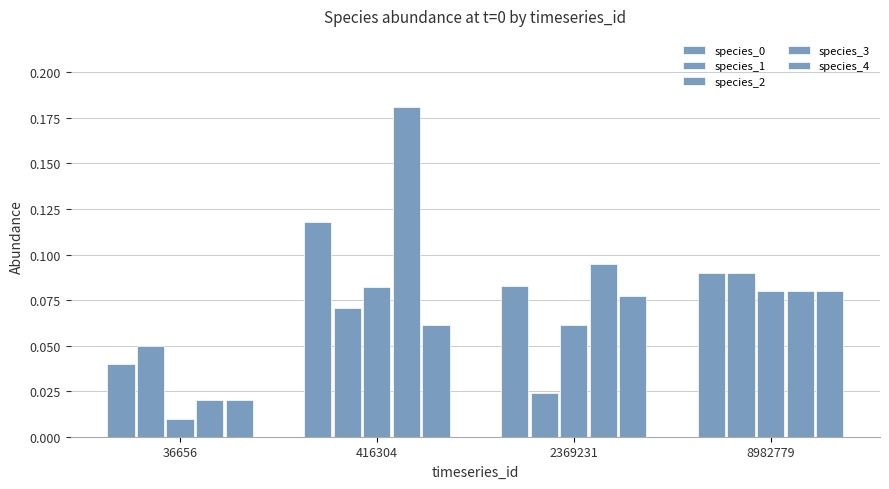

What value does the species_0 series have at 8982779?

0.1